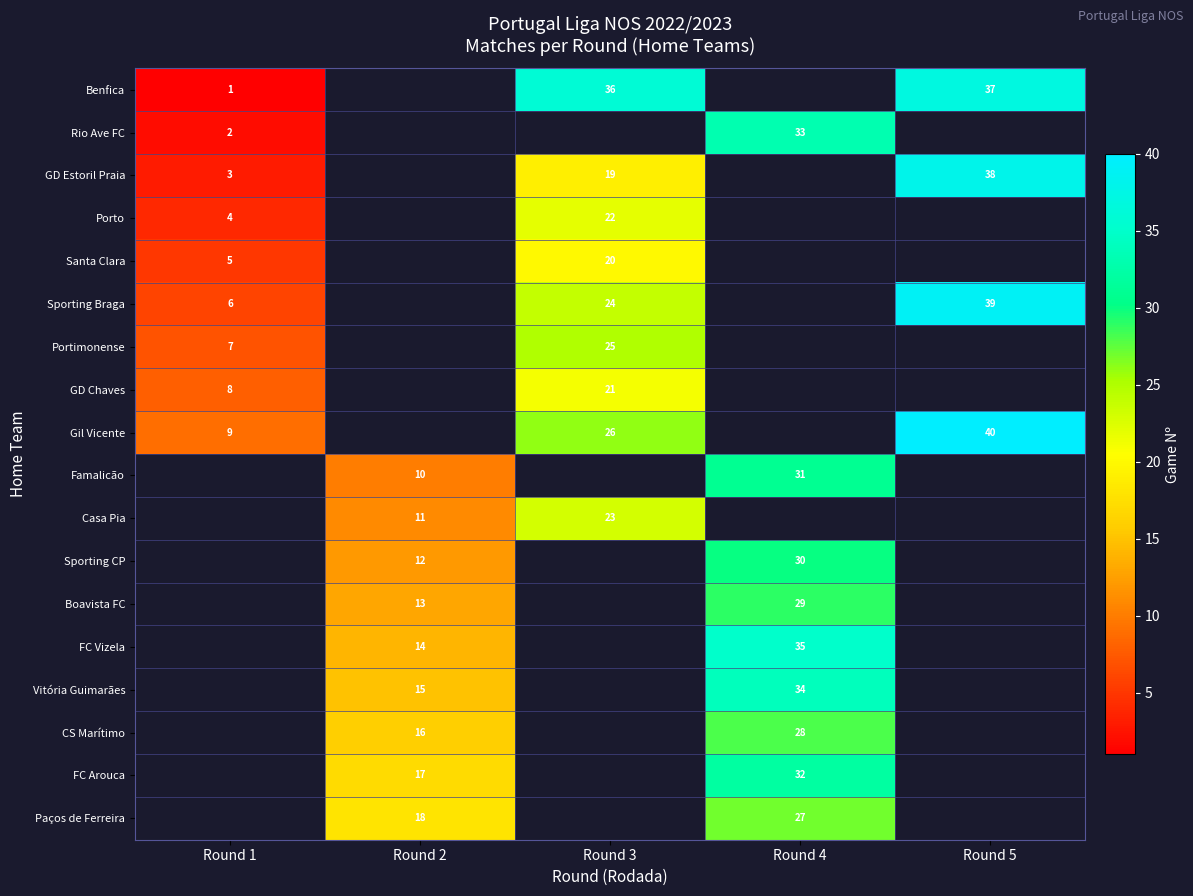

The Benfica series shows 1 at Round 1. True or false?

True